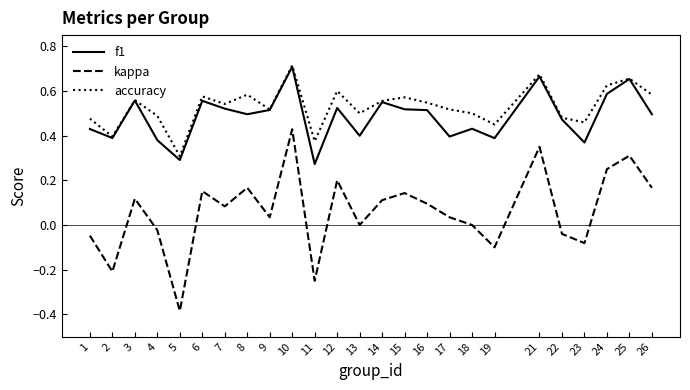

What is the total value across all series at 25?

1.6